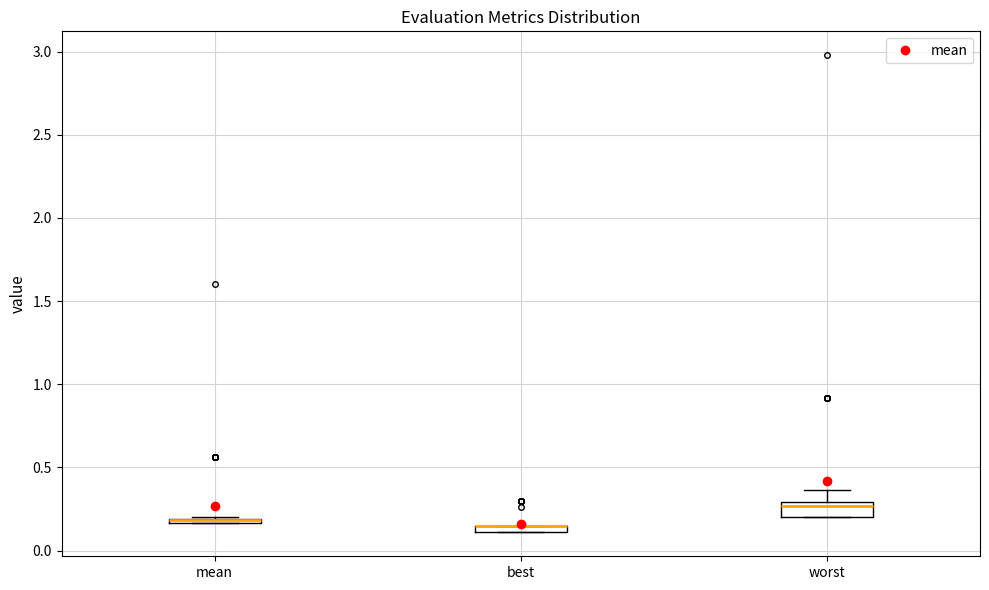

Where is the upper edge of the box for best on the y-axis? The values are not printed on the chart, so give them approximately, as read against the axis.

0.15